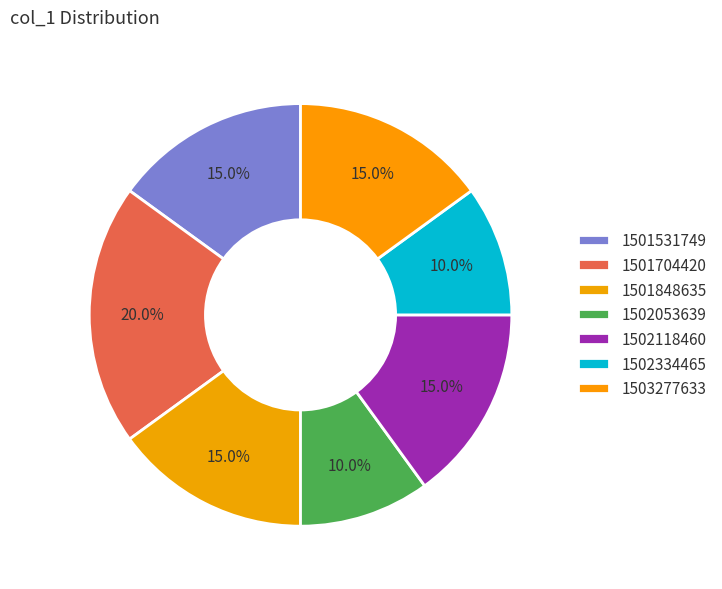

What is the total percentage of 1501531749 and 1502053639?

25.0%